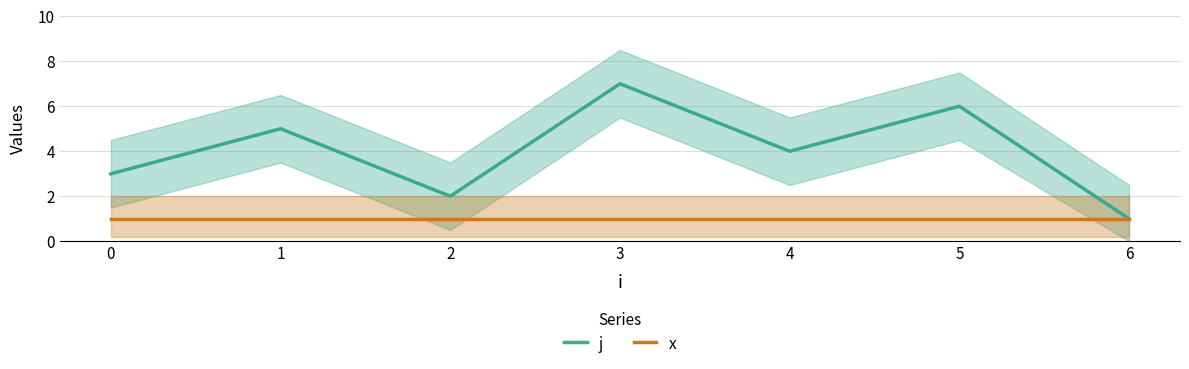

What is the smallest value displayed?

1